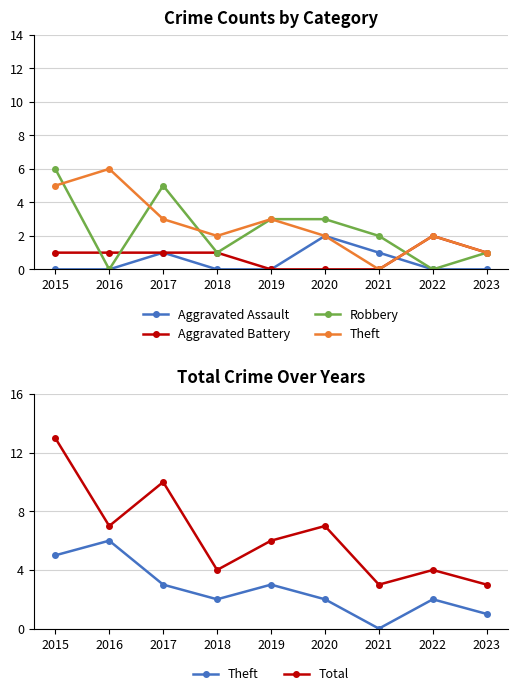

What is the total value across all series at 2016?

14